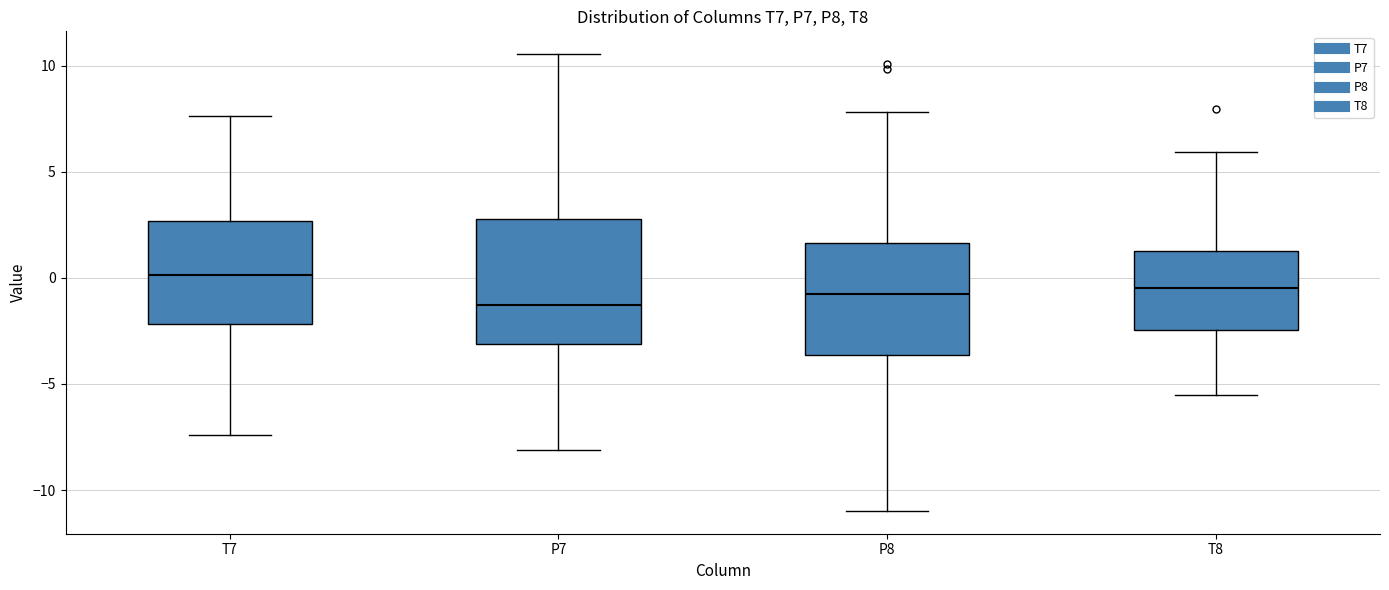

Reading left to right, transcribe this box plot: for each box, give where its median line is, the range the box spans, and where its two whiskers end, as read against the y-axis. The values are not printed on the chart, so give them approximately, as read against the axis.

T7: median 0.0, box -2.0 to 2.5, whiskers -7.5 to 7.5
P7: median -1.5, box -3.0 to 3.0, whiskers -8.0 to 10.5
P8: median -1.0, box -3.5 to 1.5, whiskers -11.0 to 8.0
T8: median -0.5, box -2.5 to 1.0, whiskers -5.5 to 6.0